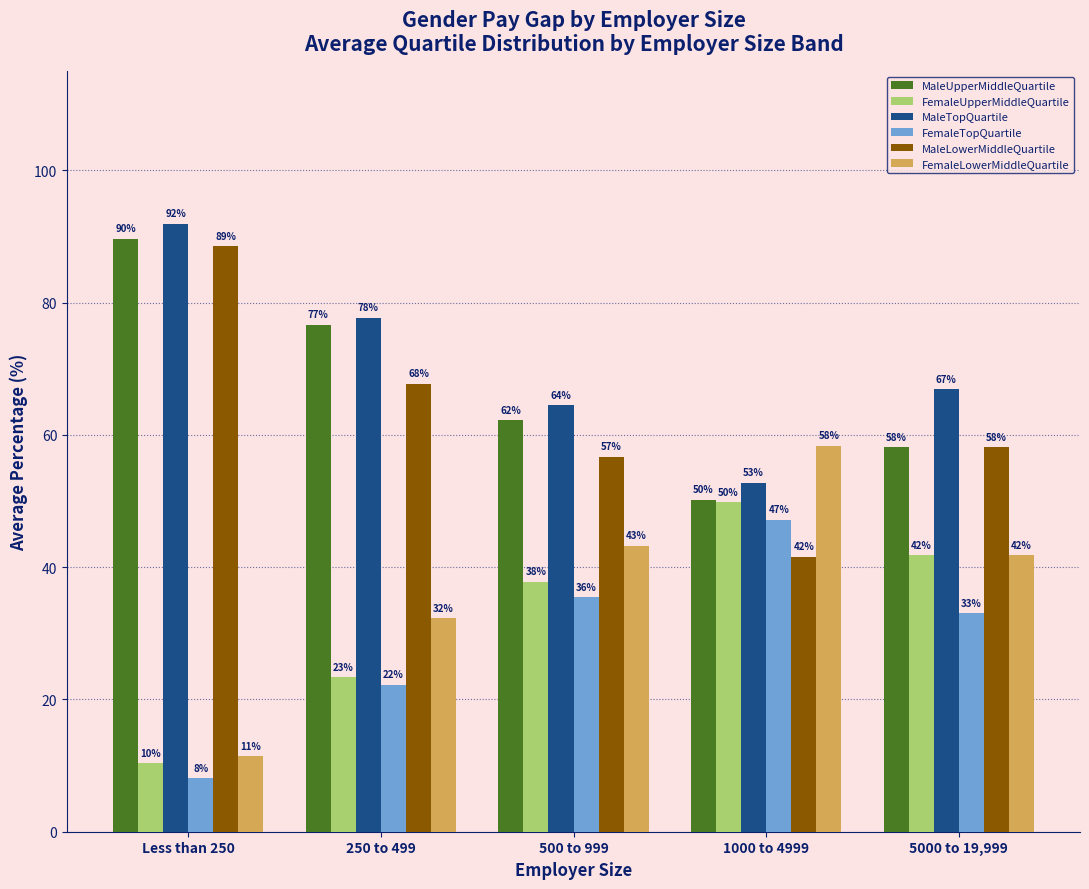

Does the chart contain any negative values?

No